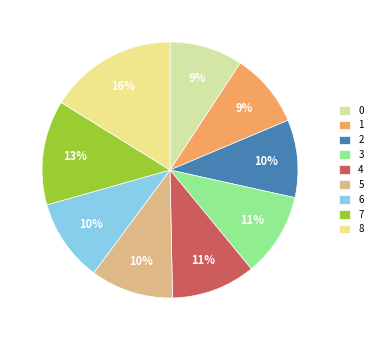

To the nearest percent, what portion does 7 represent?

13%